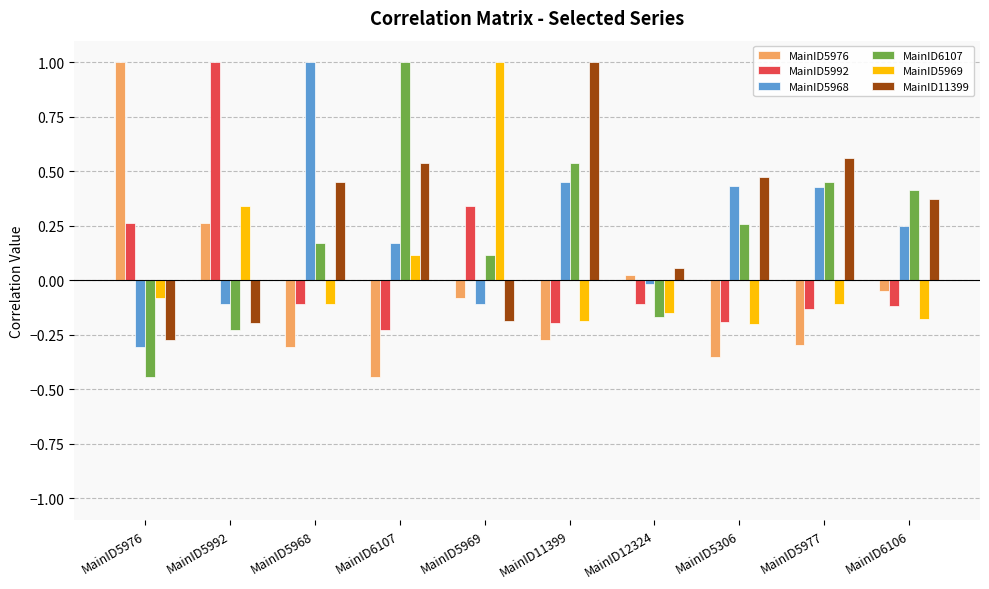

How many values in MainID11399 are below zero?

3